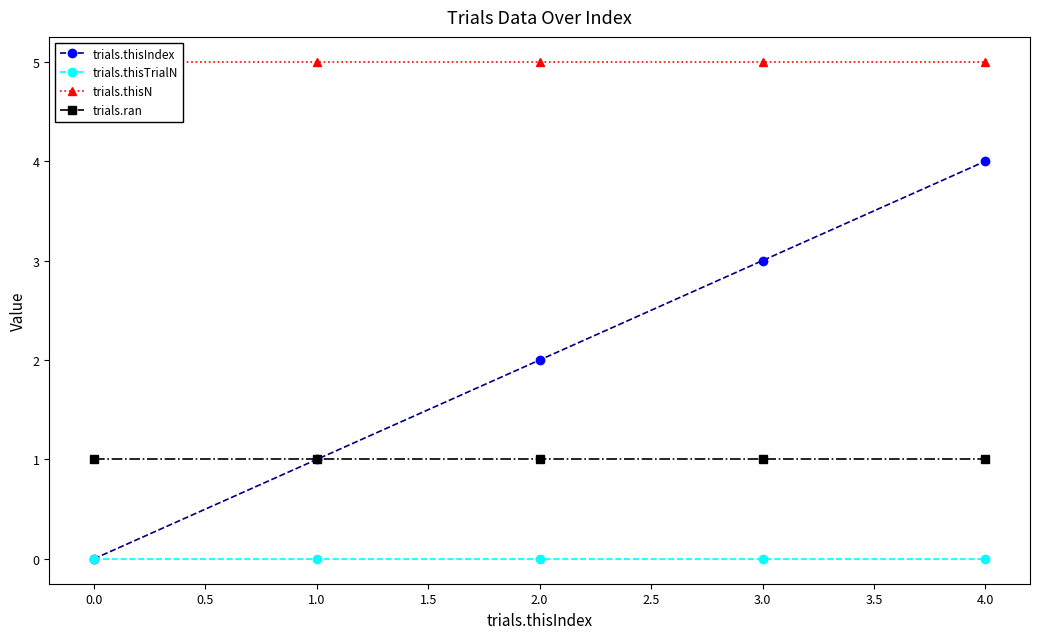

True or false: trials.ran and trials.thisTrialN cross at least once.

False